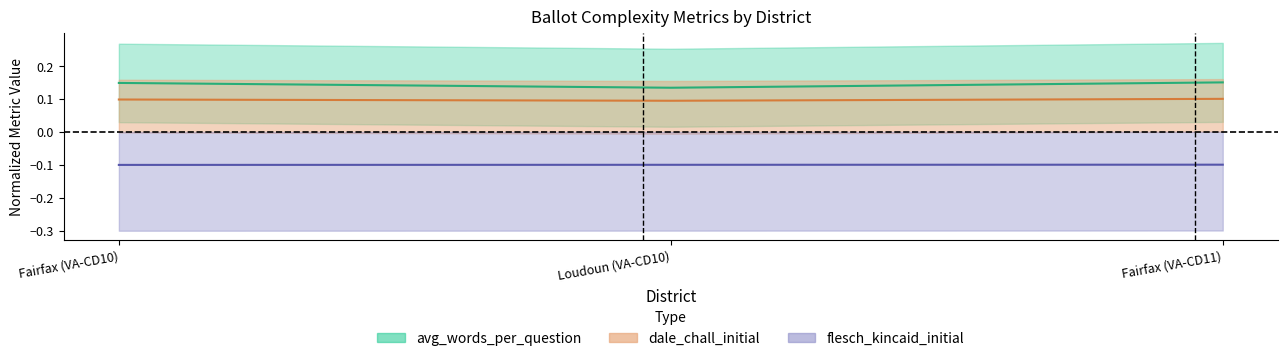

At which label does flesch_kincaid_initial reach its peak?

Fairfax (VA-CD11)